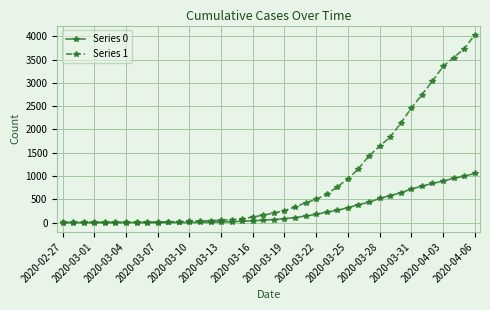

Which series has the largest range (max minus min)?

Series 1